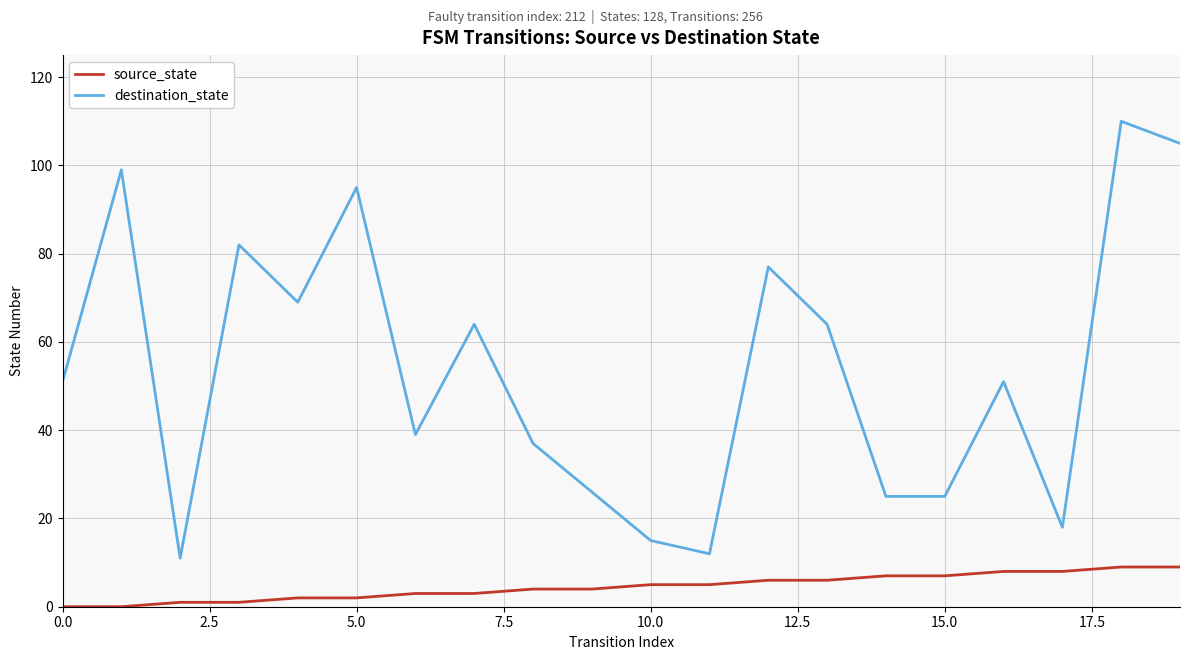

True or false: source_state and destination_state intersect in this chart.

False